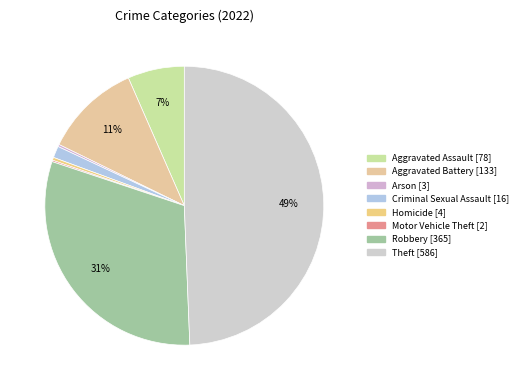

What percentage do Theft and Robbery together represent?

80.1%